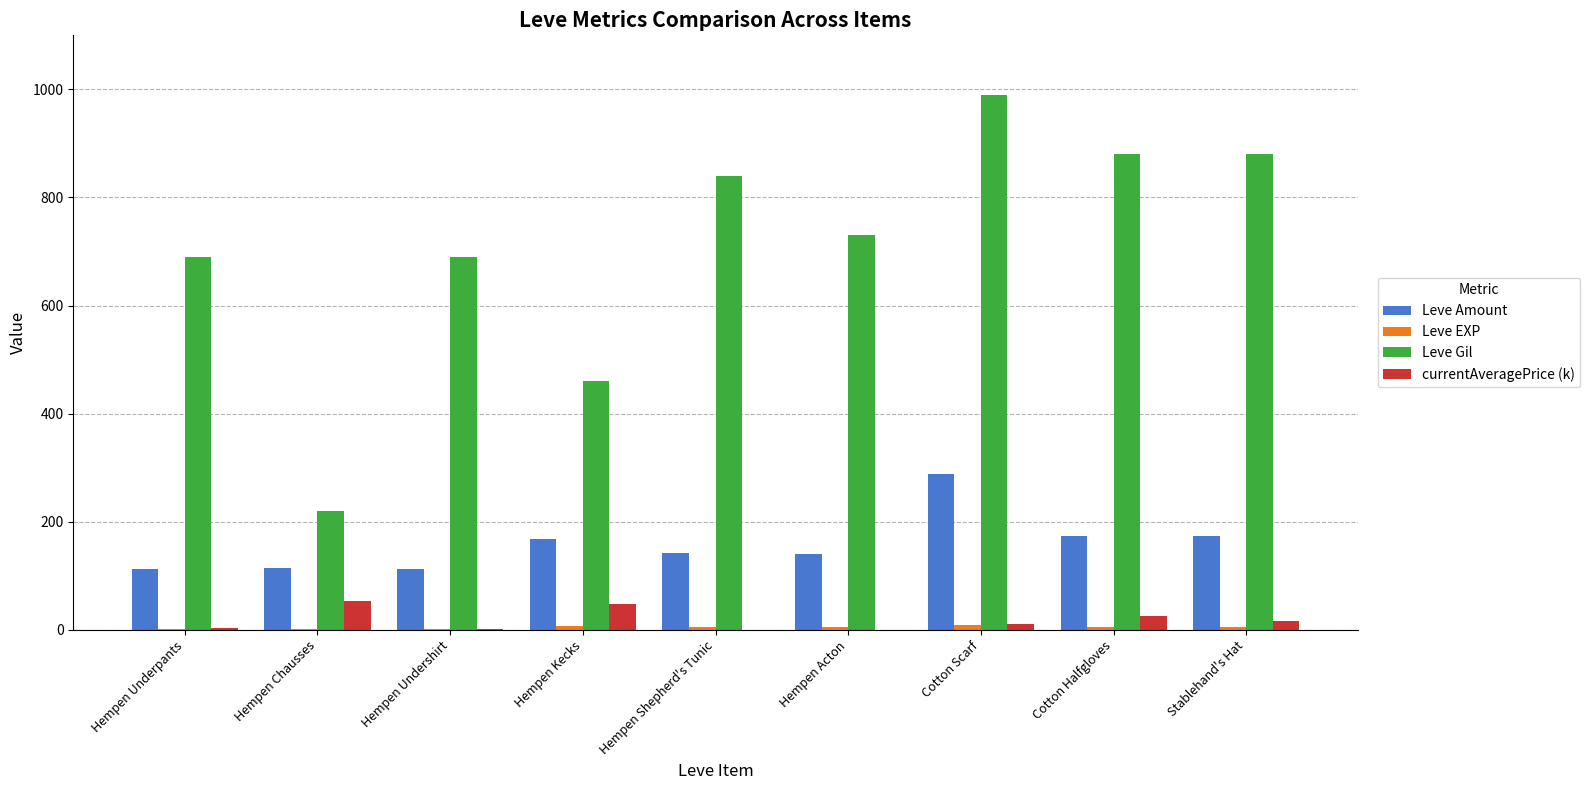

What is the maximum value for Leve Amount?

288